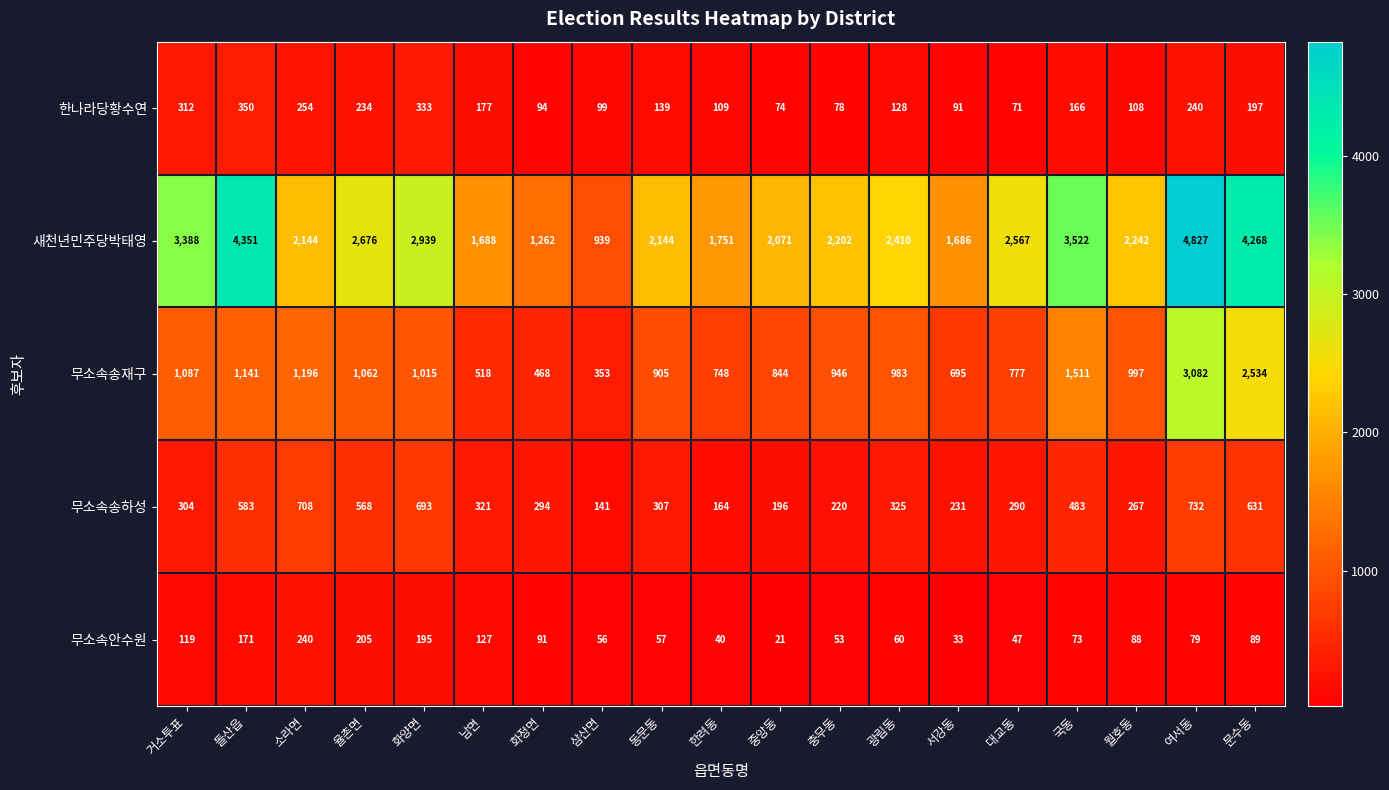

The value of 무소속송재구 at 돌산읍 is 1141. True or false?

True